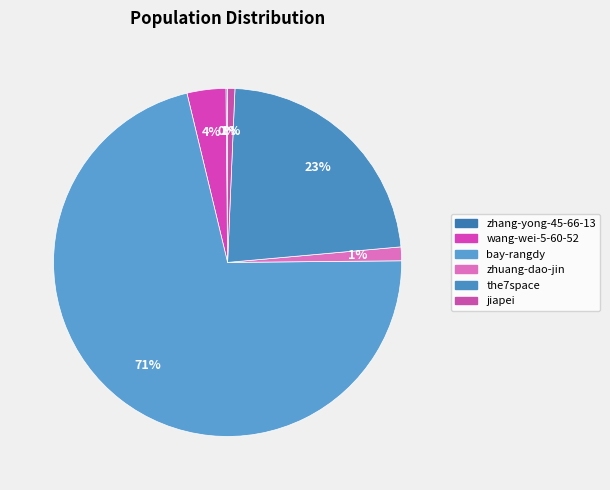

What is the largest slice in the pie chart?

bay-rangdy